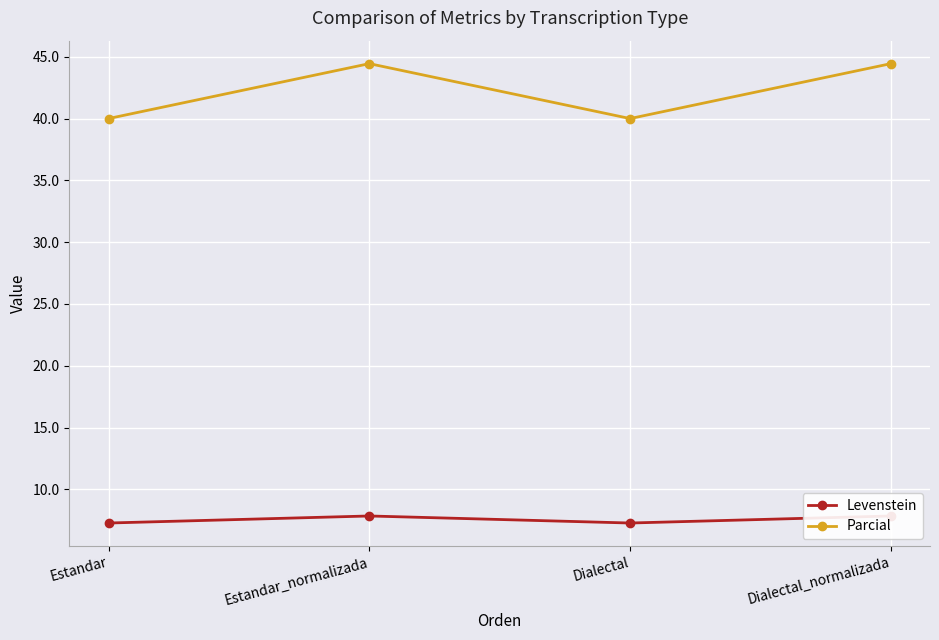

Rank the series at Dialectal from lowest to highest value.

Levenstein, Parcial